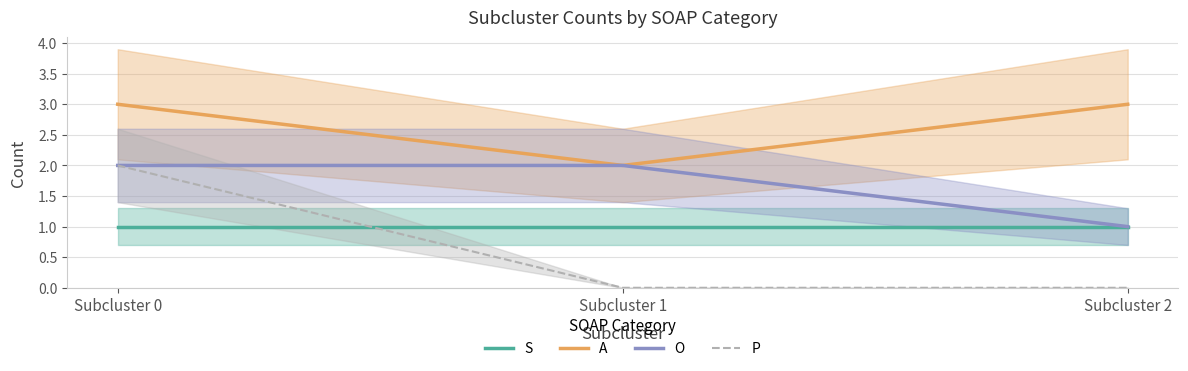

How many lines are shown in the chart?

4